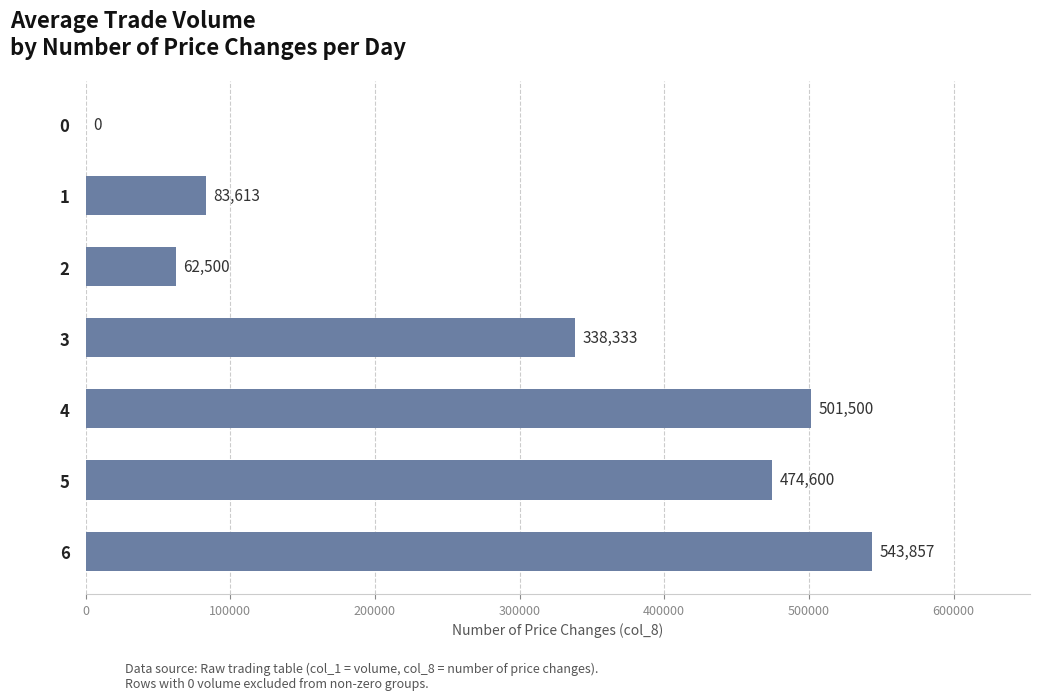

At which label is the value closest to 271928?

3